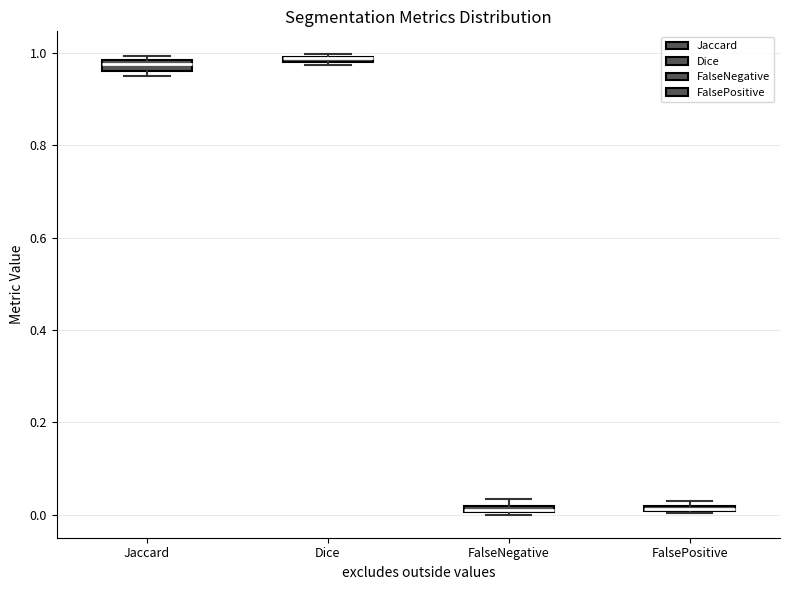

Where is the lower edge of the box for Dice on the y-axis? The values are not printed on the chart, so give them approximately, as read against the axis.

0.98